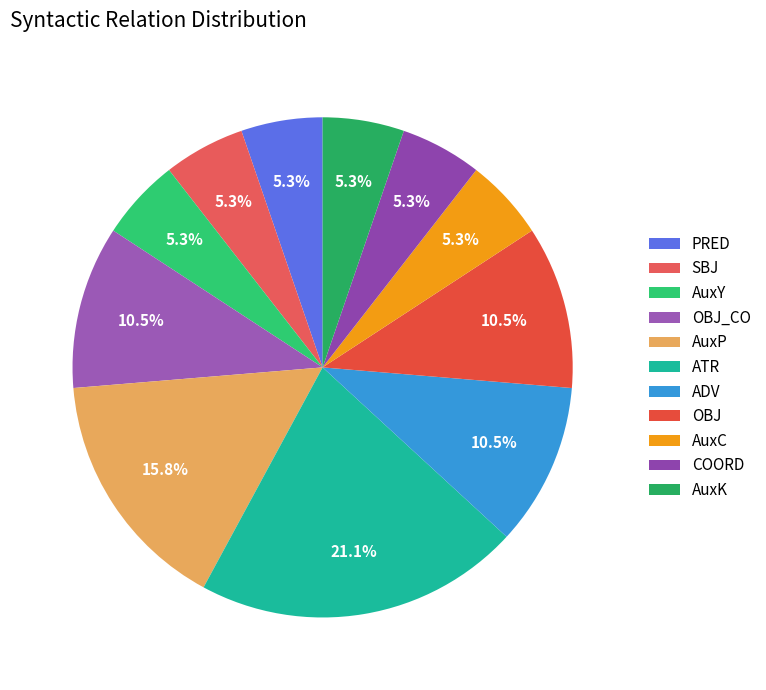

Between ATR and ADV, which is larger?

ATR